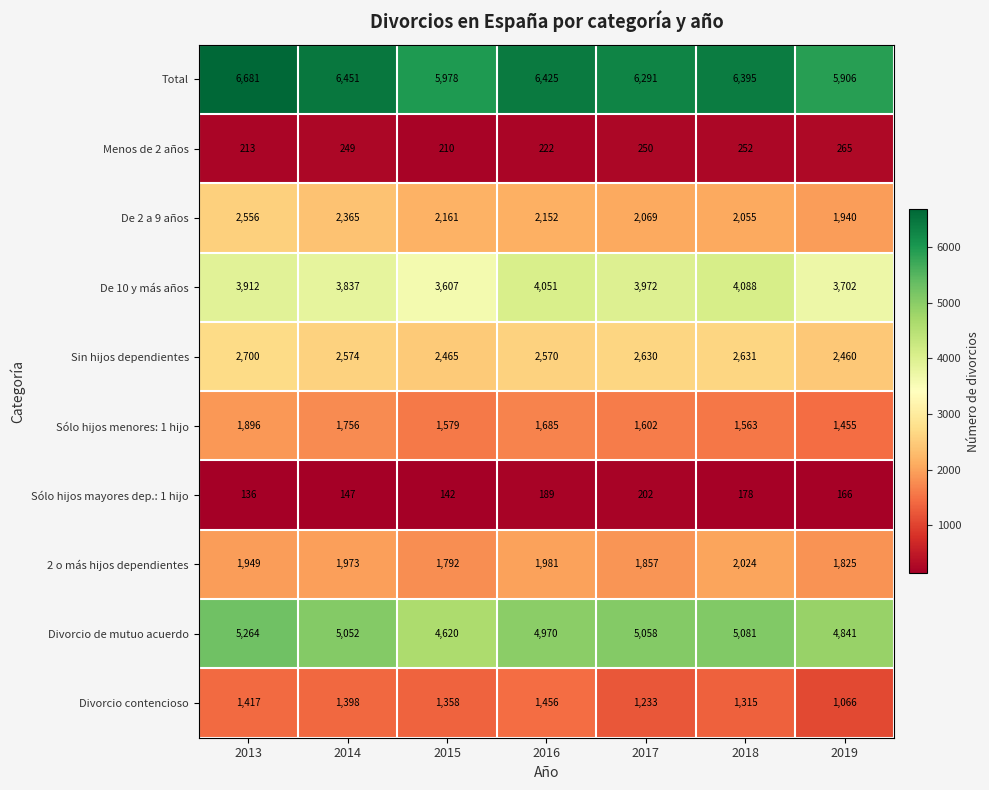

Which category has the lowest value across all series?

2013